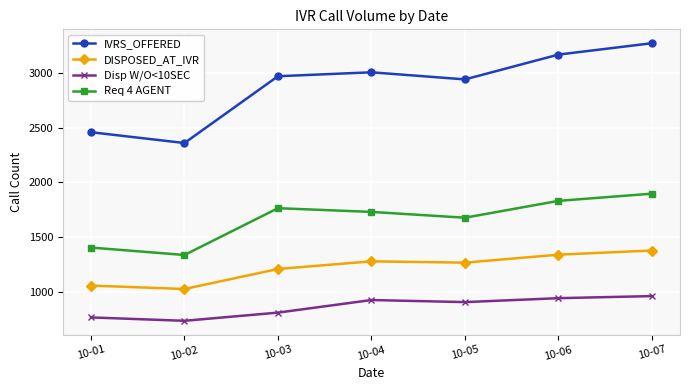

In Req 4 AGENT, how many points are lower than both neighbors (excluding endpoints)?

2